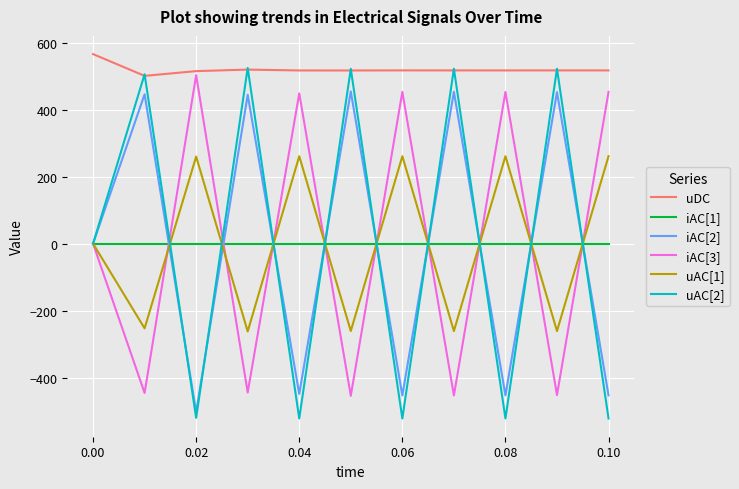

Which series has the largest total across all categories?

uDC